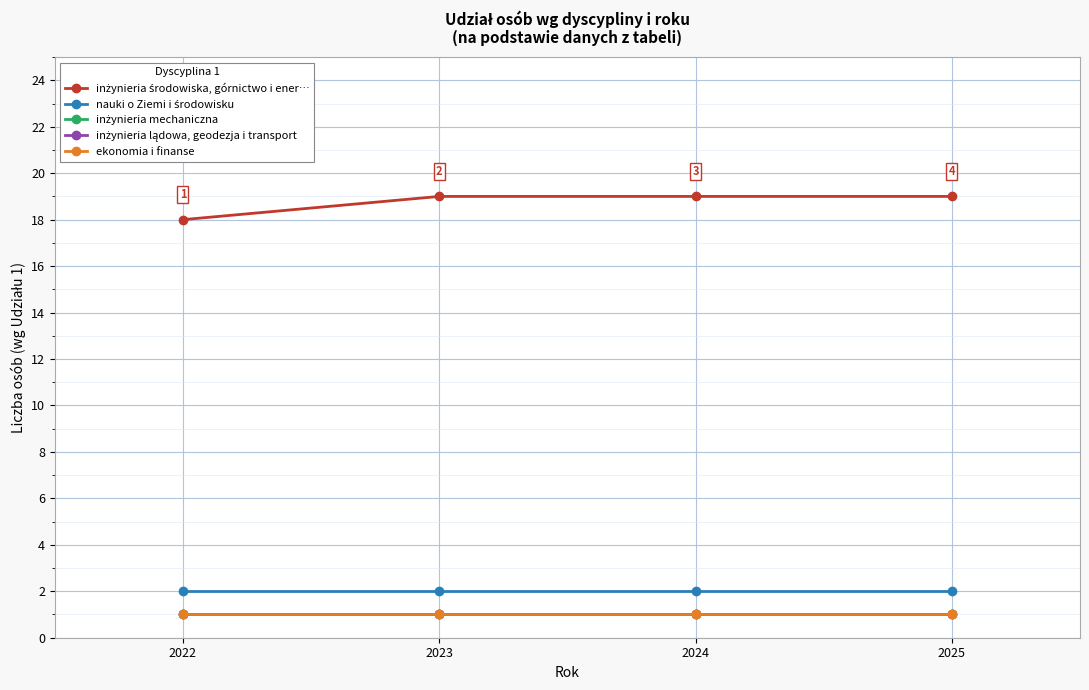

The value of nauki o Ziemi i środowisku at 2023 is 2. True or false?

True